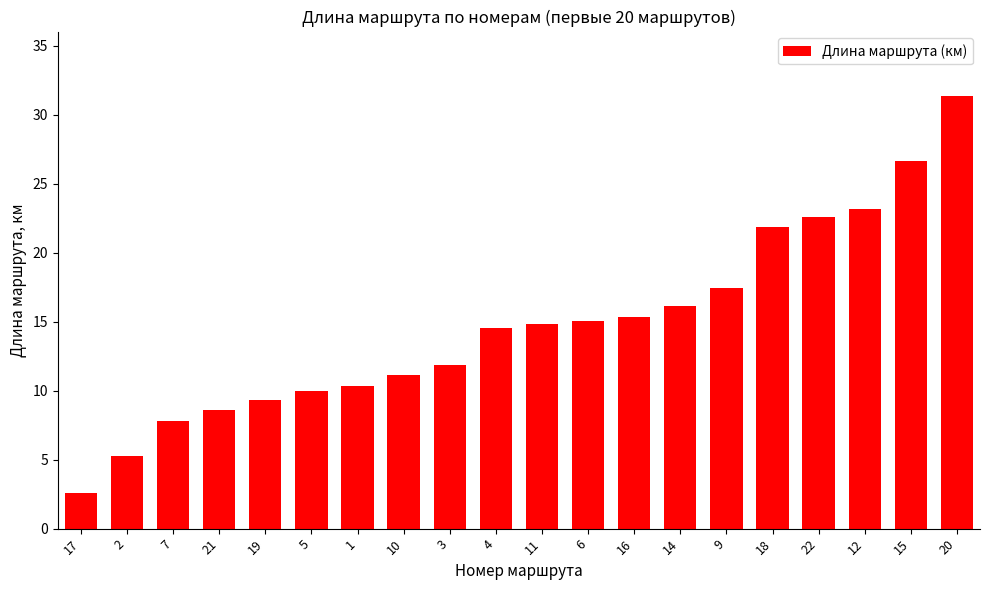

Approximately how many times larger is the value at 5 compared to 17?

3.8